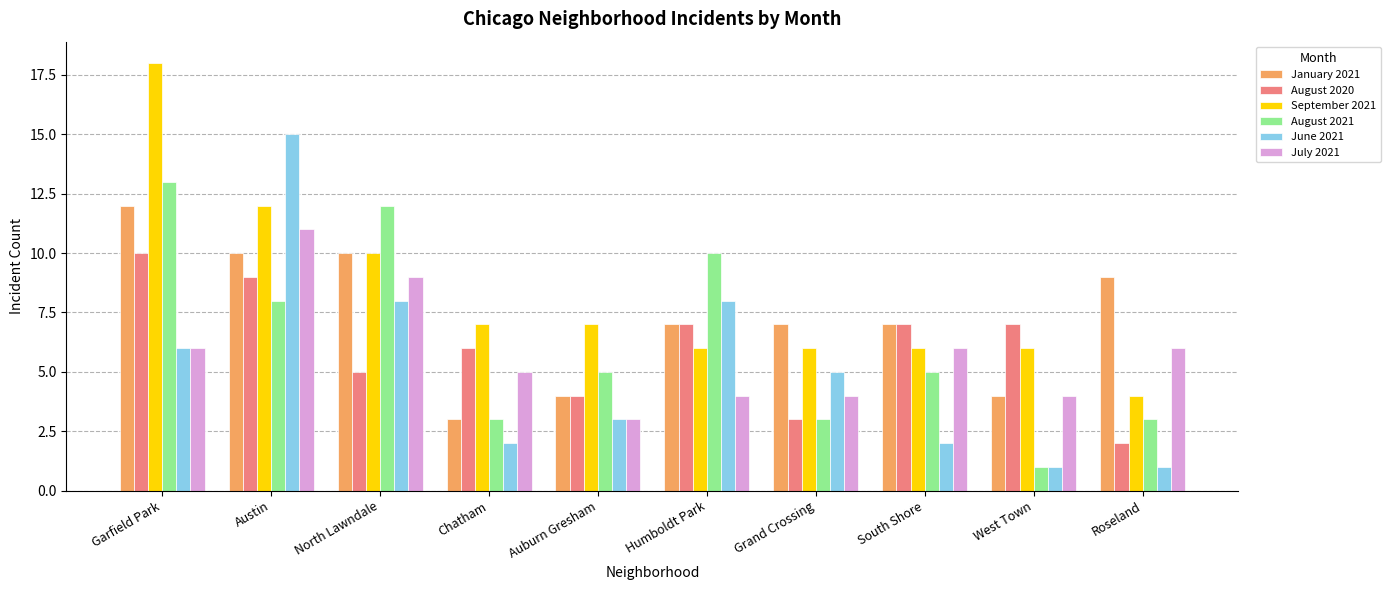

What is the label of the 7th bar from the left?

Grand Crossing